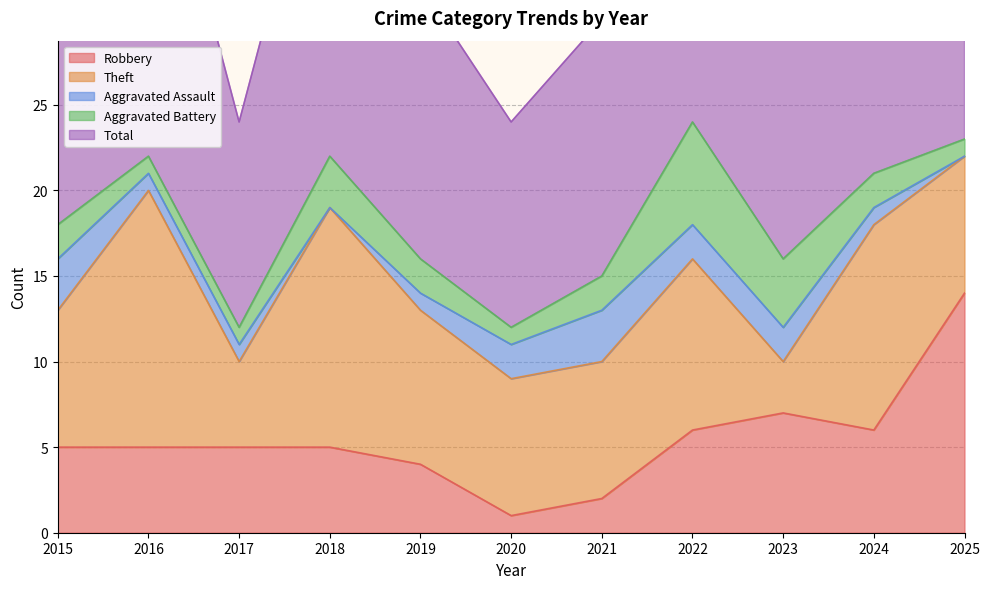

The Theft series shows 3 at 2017. True or false?

False